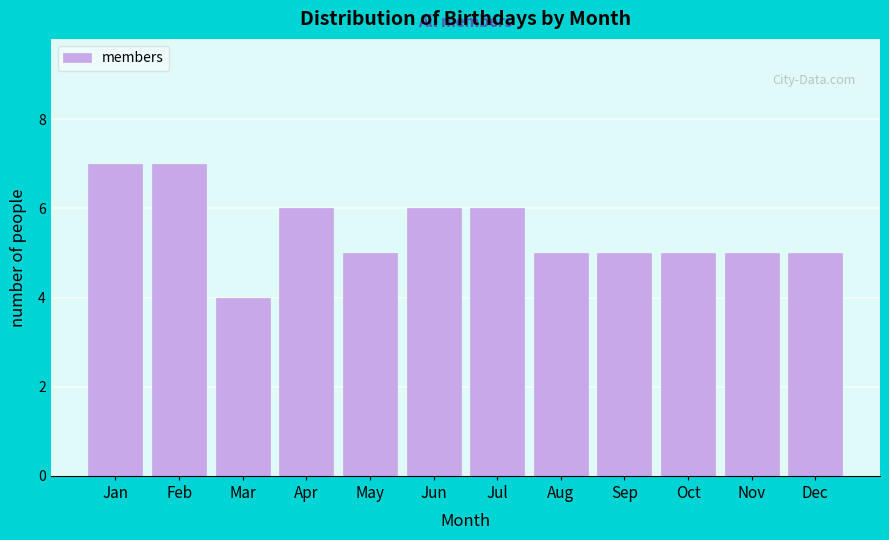

Reading right to left, transcribe all the data shown in this chart.

5	5	5	5	5	6	6	5	6	4	7	7